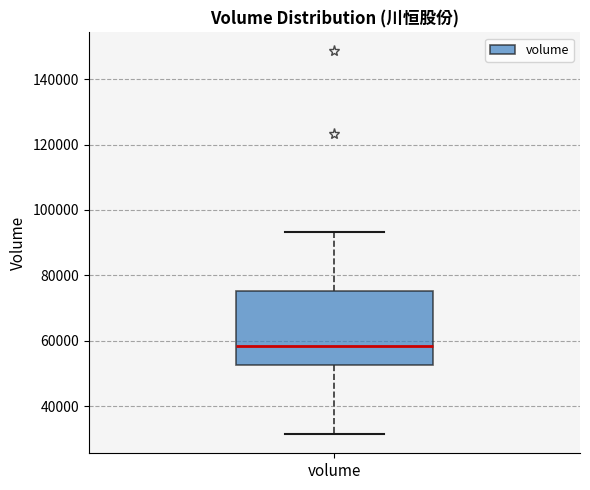

Read this box plot against the y-axis: the position of the median line, the range covered by the box, and the ends of both whiskers. The values are not printed on the chart, so give them approximately, as read against the axis.

median 58000, box 52000 to 76000, whiskers 32000 to 94000